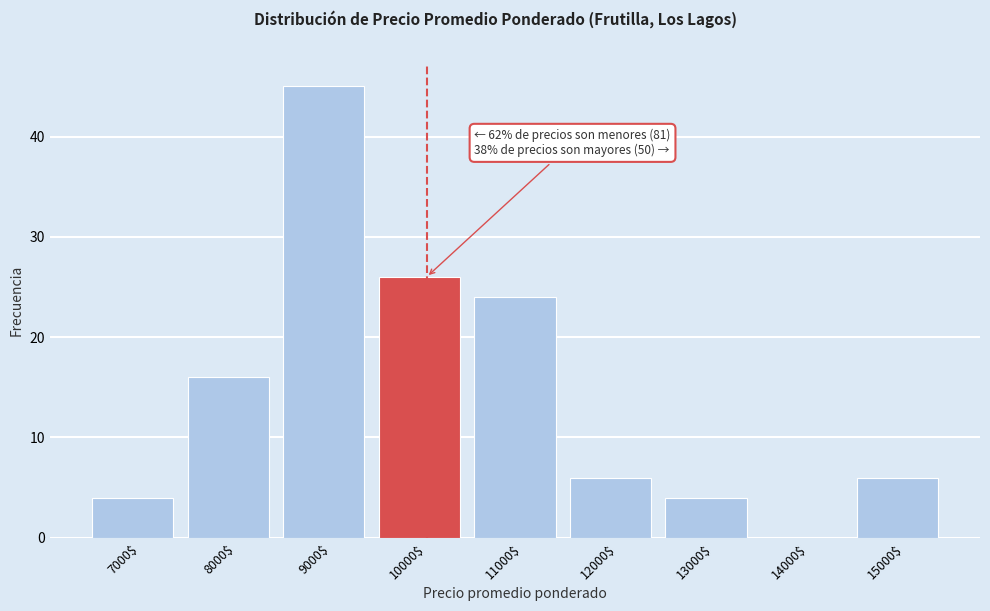

Is it true that the value at 10000$ is 17?

False